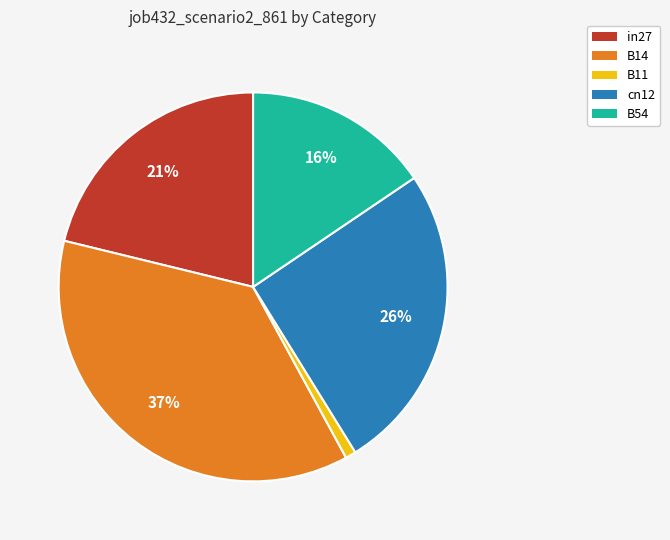

Combined, do cn12 and B11 account for over 50%?

No